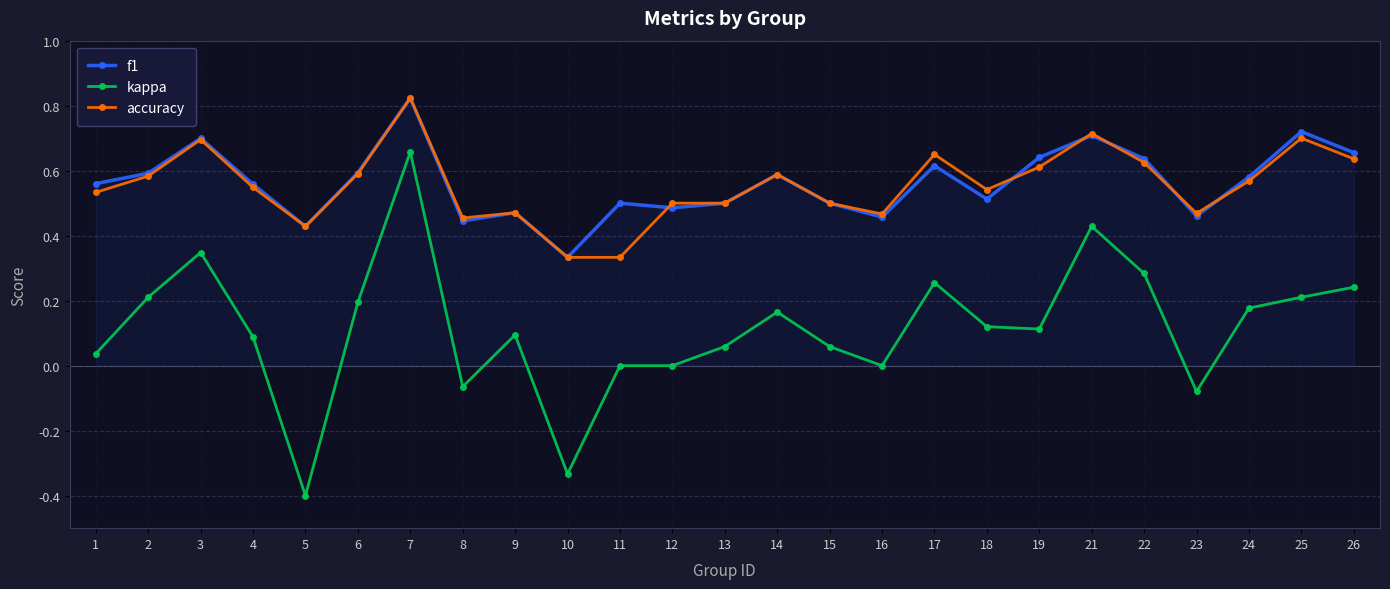

Between 12 and 19, which series saw the biggest shift?

f1